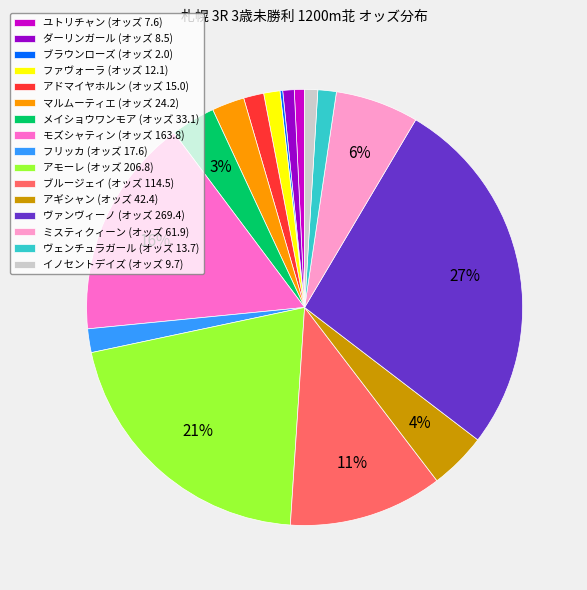

To the nearest percent, what is the average slice percentage?

6%